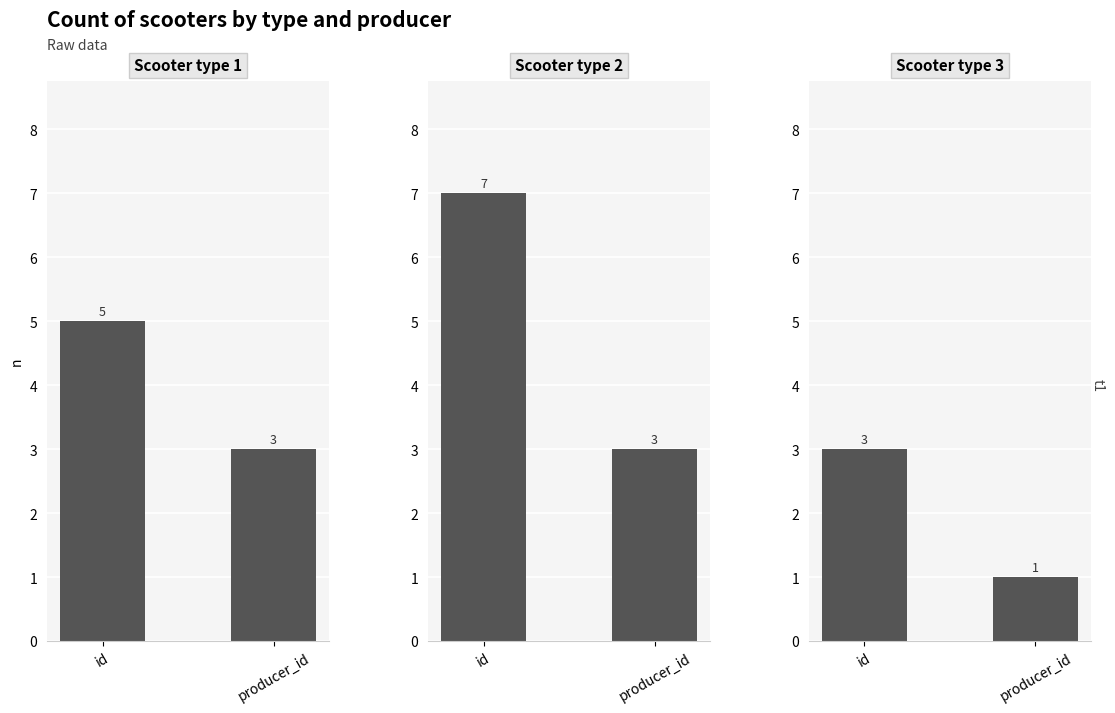

What is the difference between the highest and lowest values at producer_id?

2